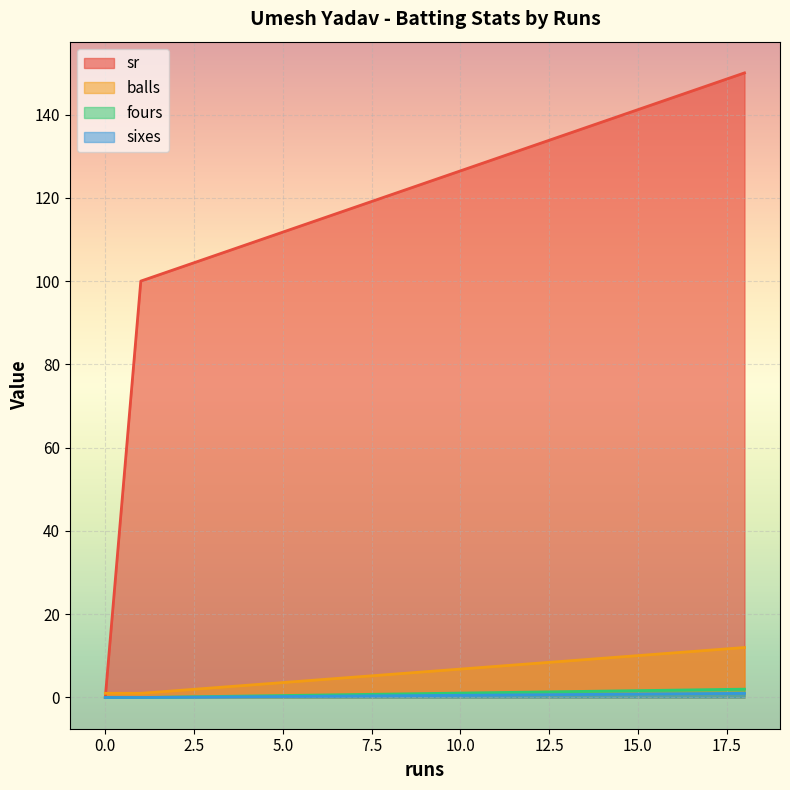

At how many categories does at least one series exceed 11?

2